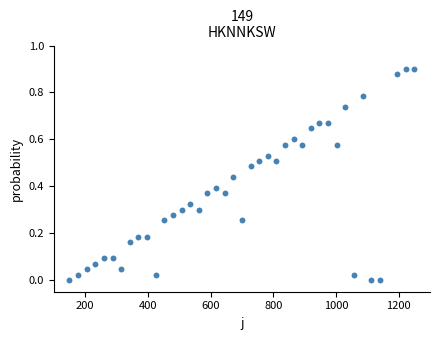

What is the range of X values (max minus min)?

1100.0